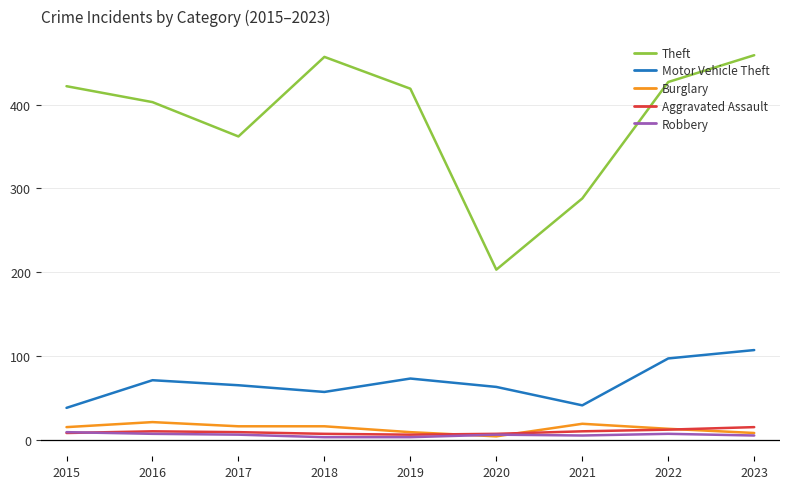

True or false: Theft and Burglary cross at least once.

False